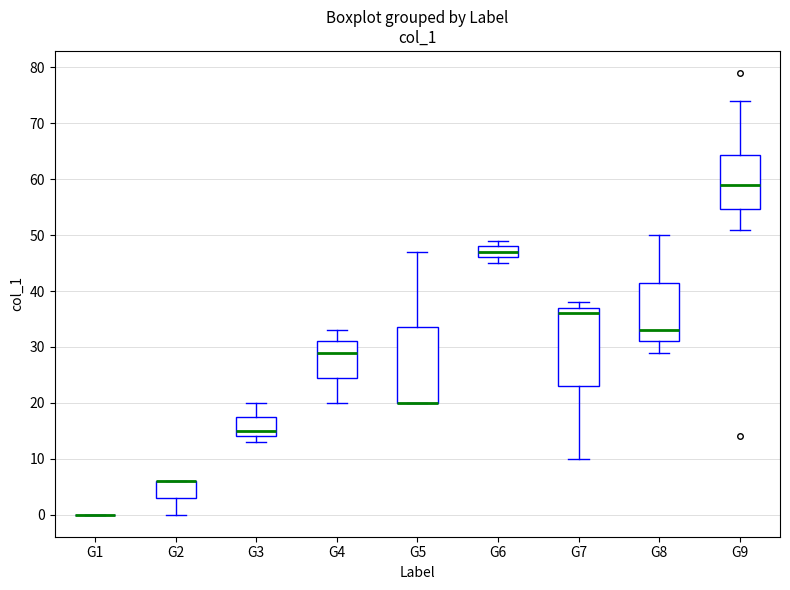

Reading left to right, transcribe this box plot: for each box, give where its median line is, the range the box spans, and where its two whiskers end, as read against the y-axis. The values are not printed on the chart, so give them approximately, as read against the axis.

G1: box collapsed to a line at 0, whiskers 0 to 0
G2: median 6 (drawn on the box's upper edge), box 3 to 6, whiskers 0 to 6
G3: median 15, box 14 to 18, whiskers 13 to 20
G4: median 29, box 25 to 31, whiskers 20 to 33
G5: median 20 (drawn on the box's lower edge), box 20 to 34, whiskers 20 to 47
G6: median 47, box 46 to 48, whiskers 45 to 49
G7: median 36, box 23 to 37, whiskers 10 to 38
G8: median 33, box 31 to 42, whiskers 29 to 50
G9: median 59, box 55 to 64, whiskers 51 to 74